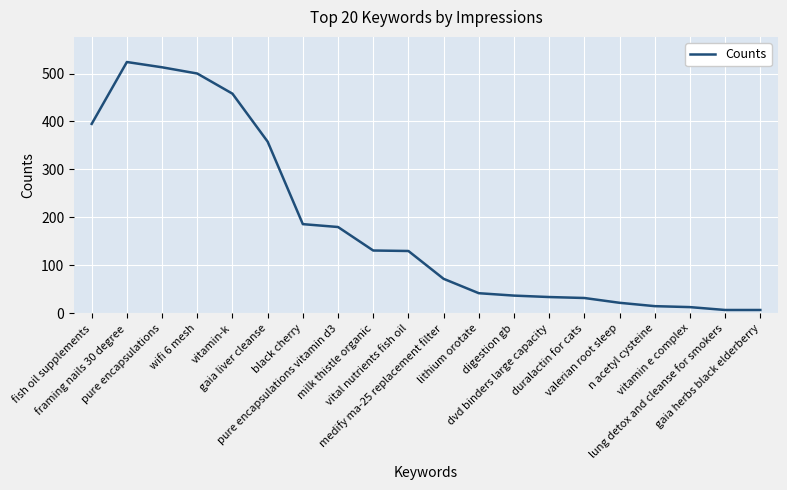

What is the difference between the maximum and minimum values?

517